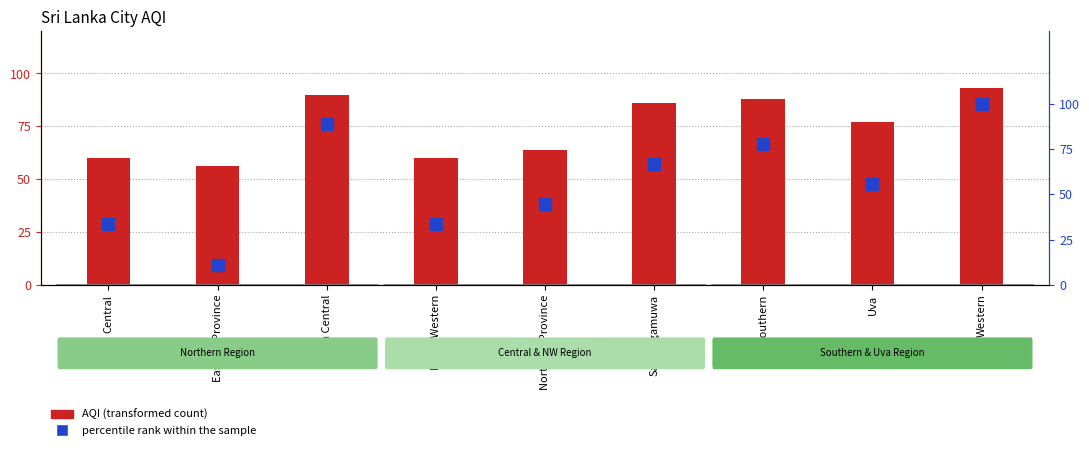

Which series changed the most between North Central and Uva?

percentile rank within the sample